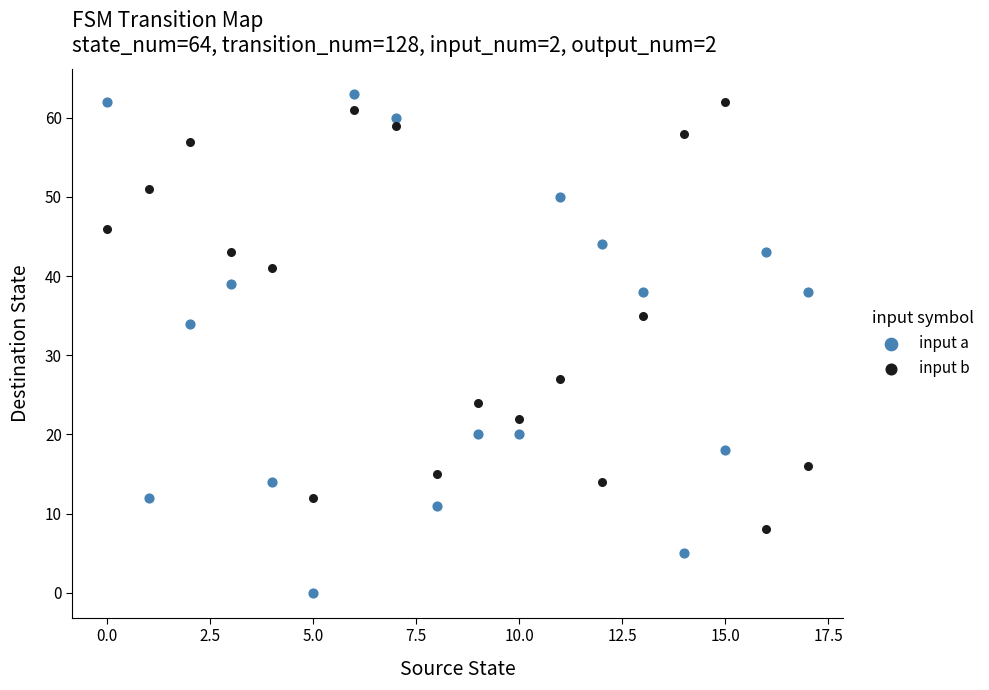

Which series contains the highest Y value?

input a